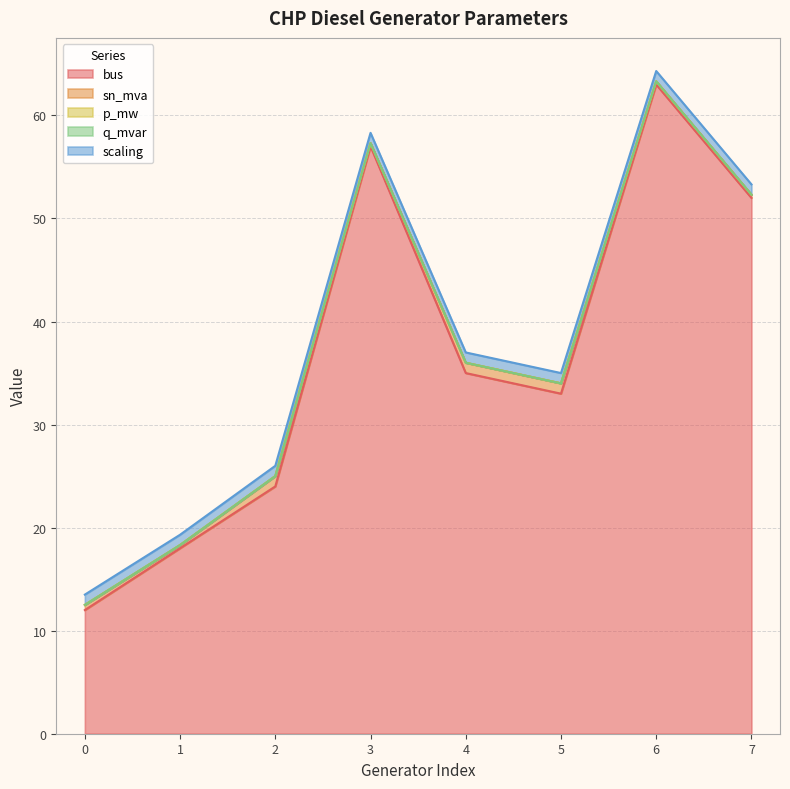

Reading left to right, what are all the values shown in this chart?

bus: 12.0	18.0	24.0	57.0	35.0	33.0	63.0	52.0
sn_mva: 0.5	0.3	1.0	0.3	1.0	1.0	0.3	0.3
p_mw: 0.0	0.0	0.0	0.0	0.0	0.0	0.0	0.0
q_mvar: 0.0	0.0	0.0	0.0	0.0	0.0	0.0	0.0
scaling: 1.0	1.0	1.0	1.0	1.0	1.0	1.0	1.0